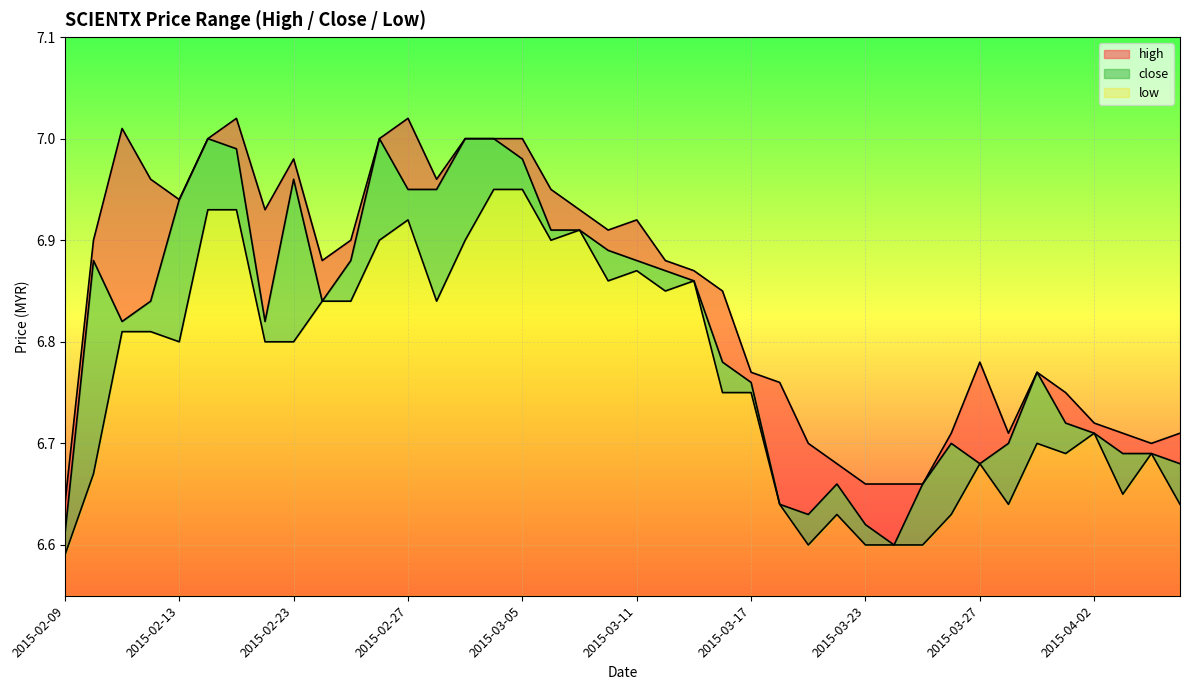

True or false: low has more than 2 points higher than both neighbors.

True